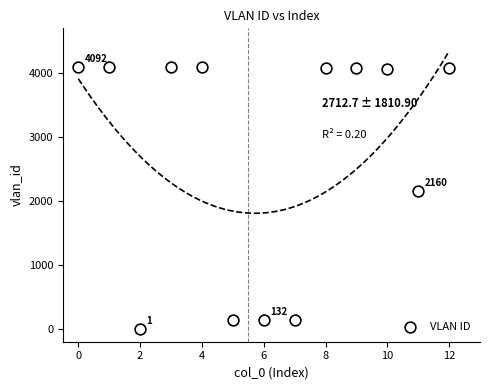

What Y value in the scatter plot is closest to 2048?

2160